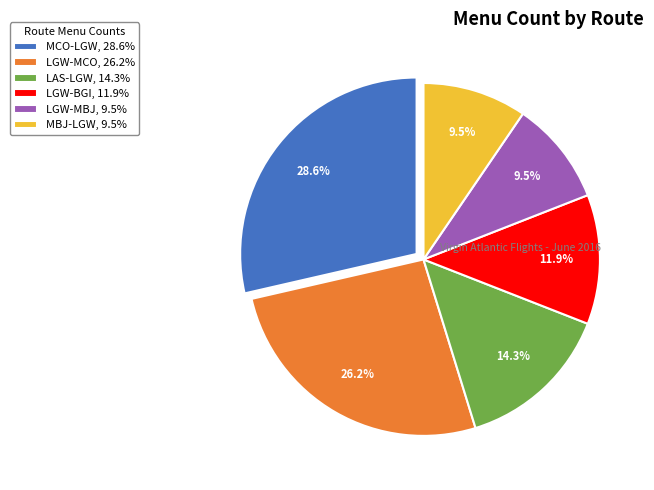

To the nearest percent, what is the average slice percentage?

17%